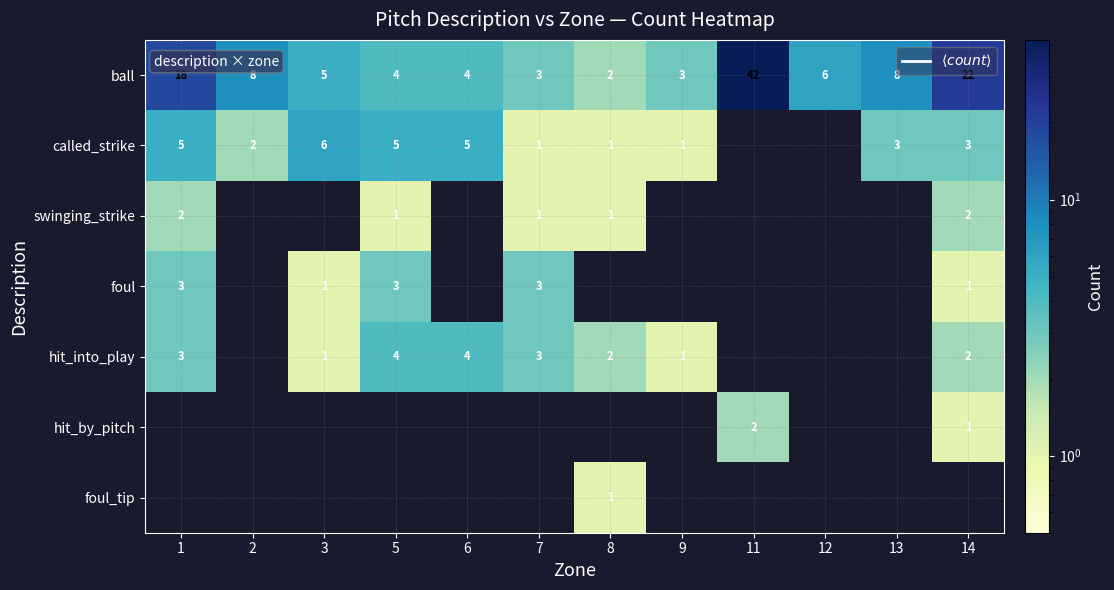

Which series has the largest total across all categories?

ball